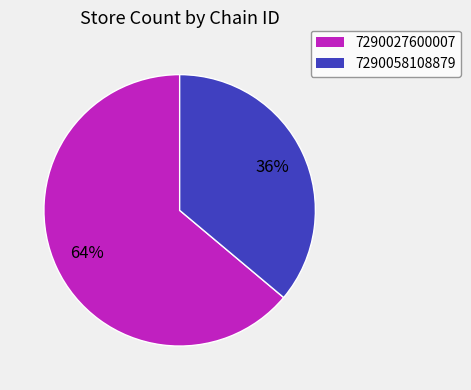

Do 7290058108879 and 7290027600007 together represent more than half of the pie?

Yes